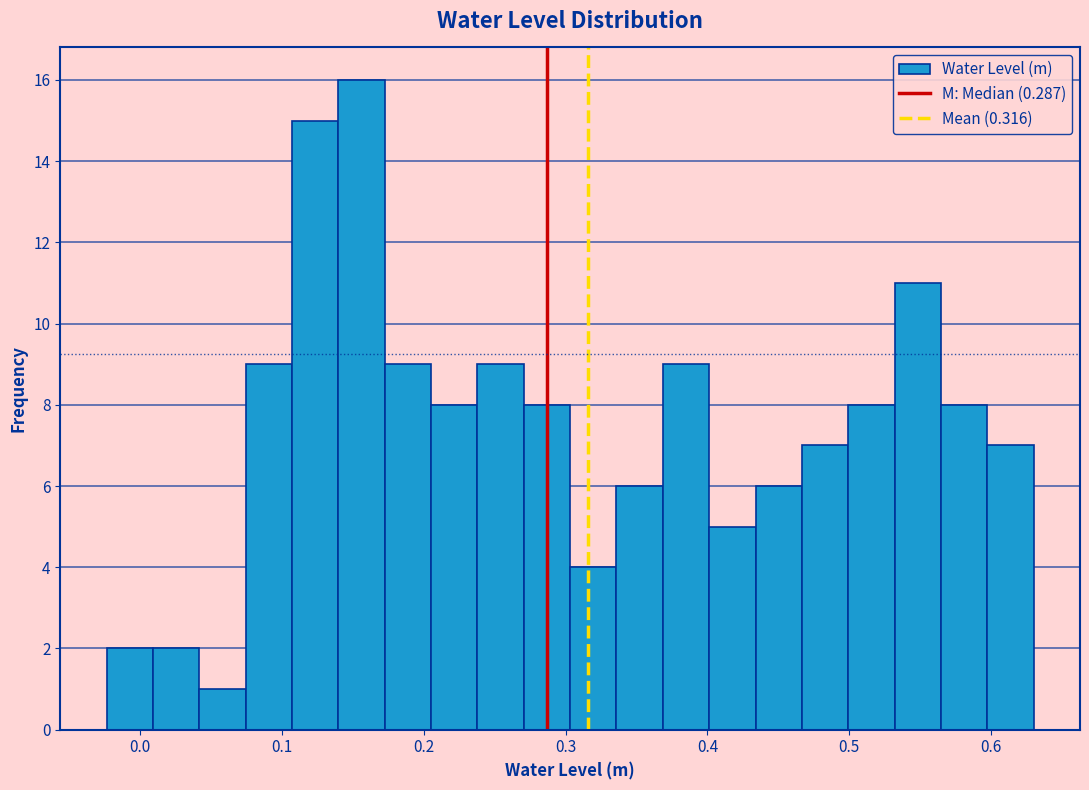

Around what value on the x-axis is the tallest bar? Give the approximate position of its centre, as read against the axis.

0.16